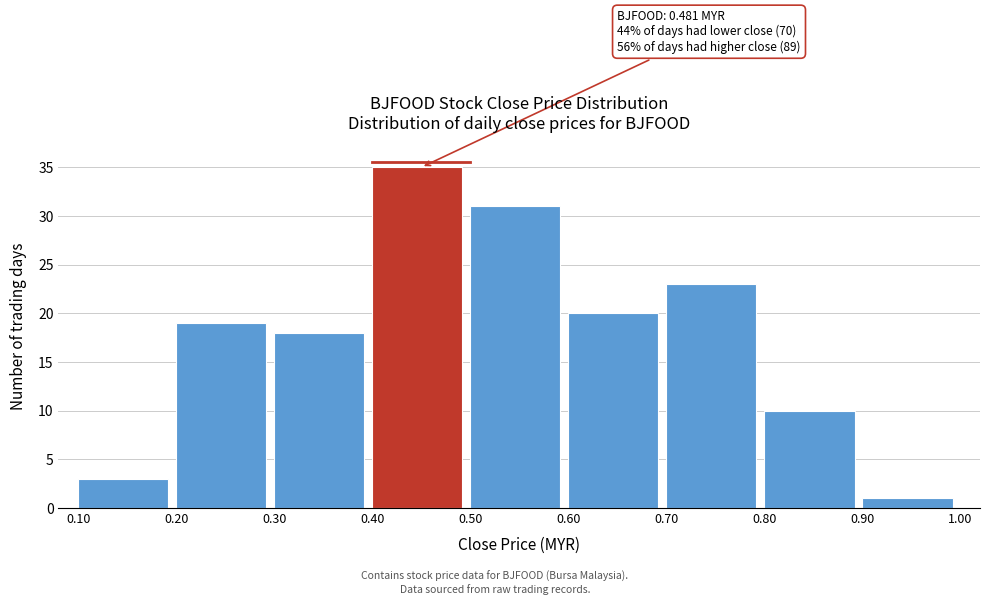

Over which range of the x-axis is the bar tallest?

0.40 to 0.50